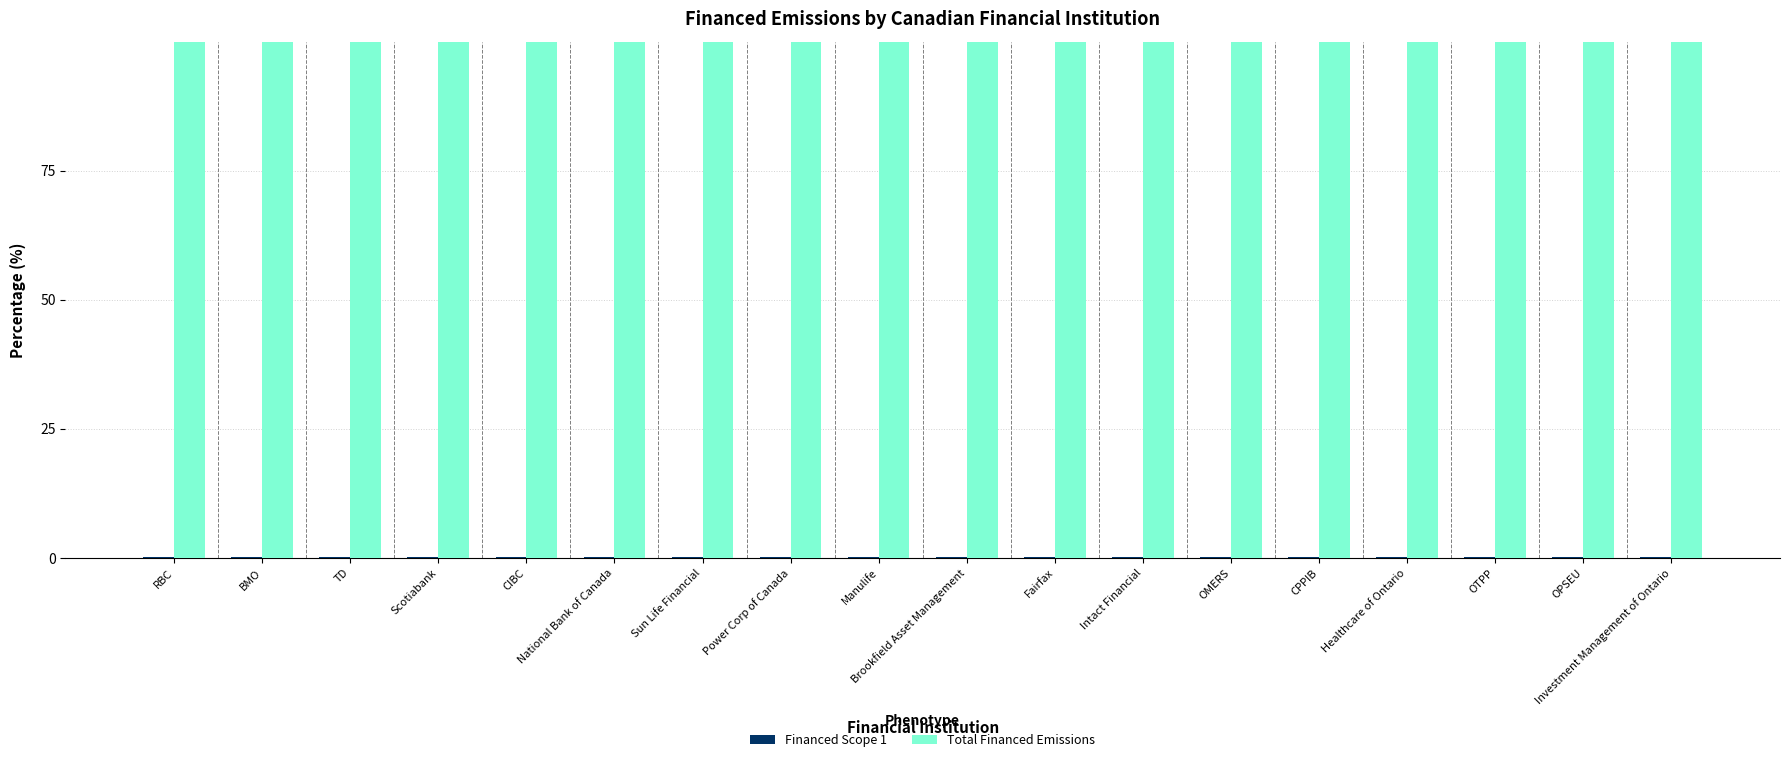

Are the bars horizontal?

No